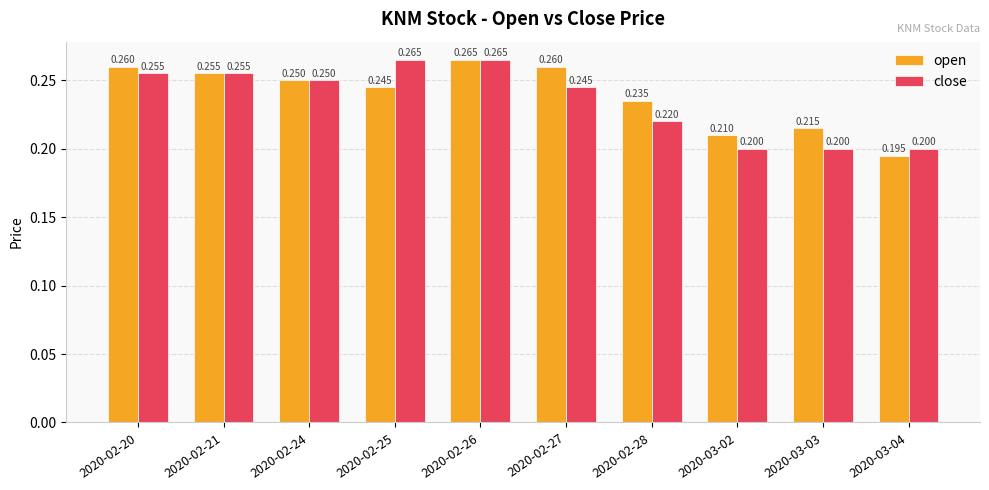

Which series changed the most between 2020-02-25 and 2020-02-26?

open